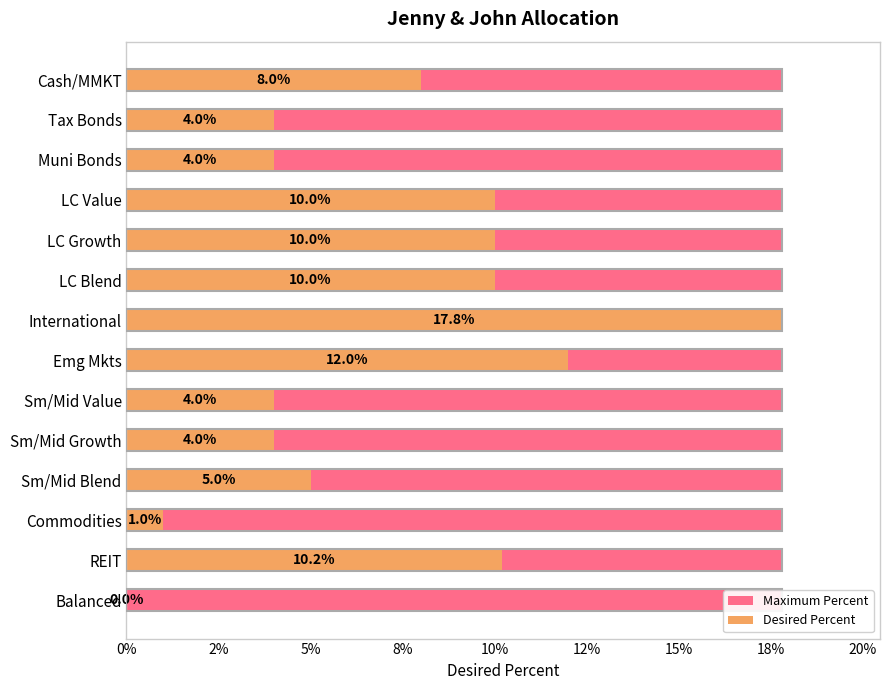

The Desired Percent series shows 0.0 at Sm/Mid Growth. True or false?

False